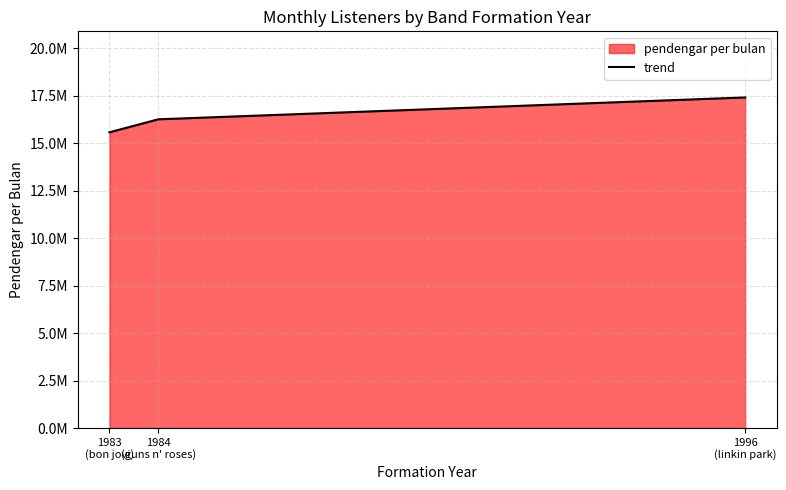

Where does the data first go above 16266666?

1996
(linkin park)